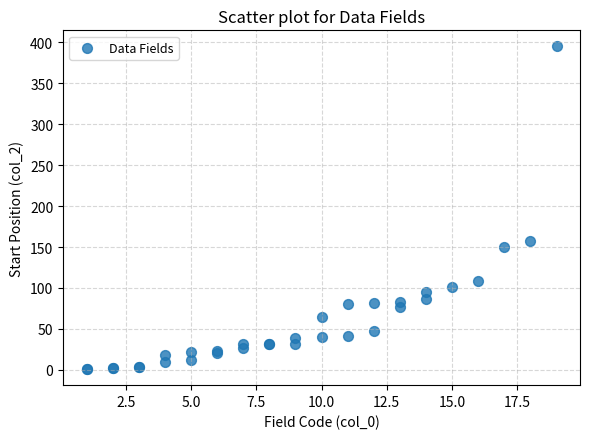

What Y value in the scatter plot is closest to 198?

157